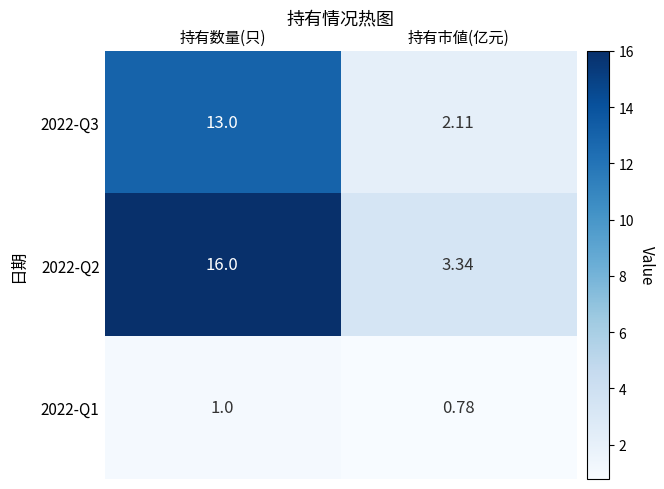

Between 持有数量(只) and 持有市値(亿元), which series saw the biggest shift?

2022-Q2